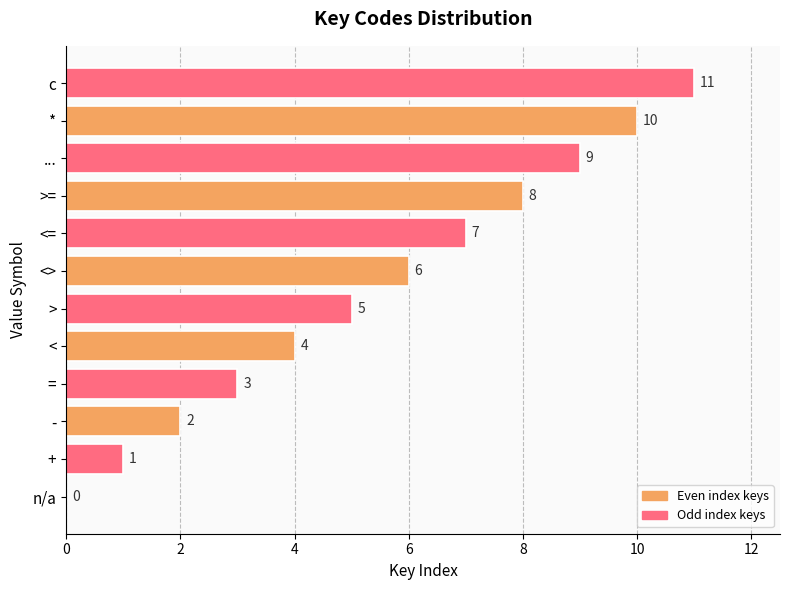

Read the value at >=.

8